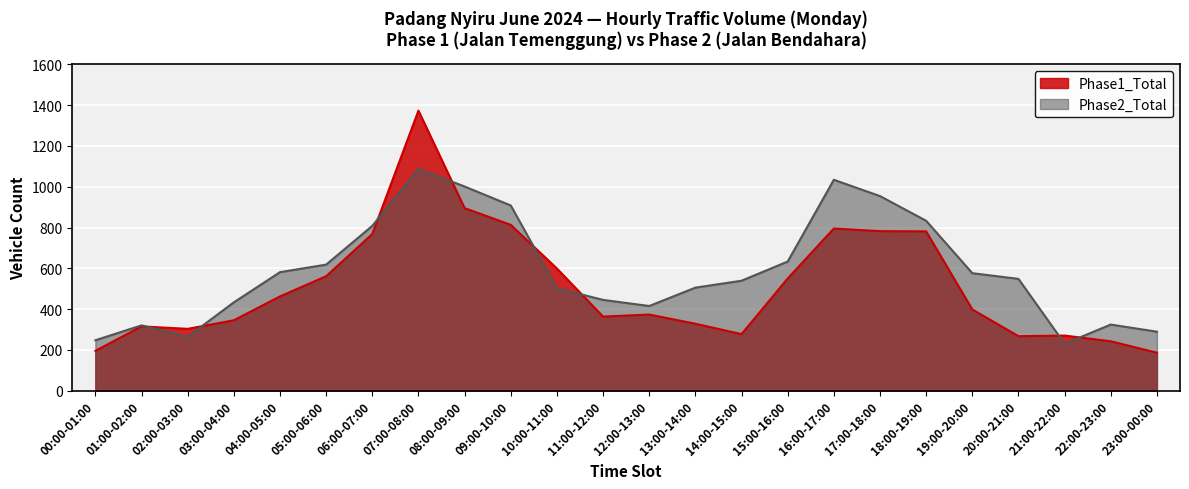

What are all the series names shown in the legend?

Phase1_Total, Phase2_Total